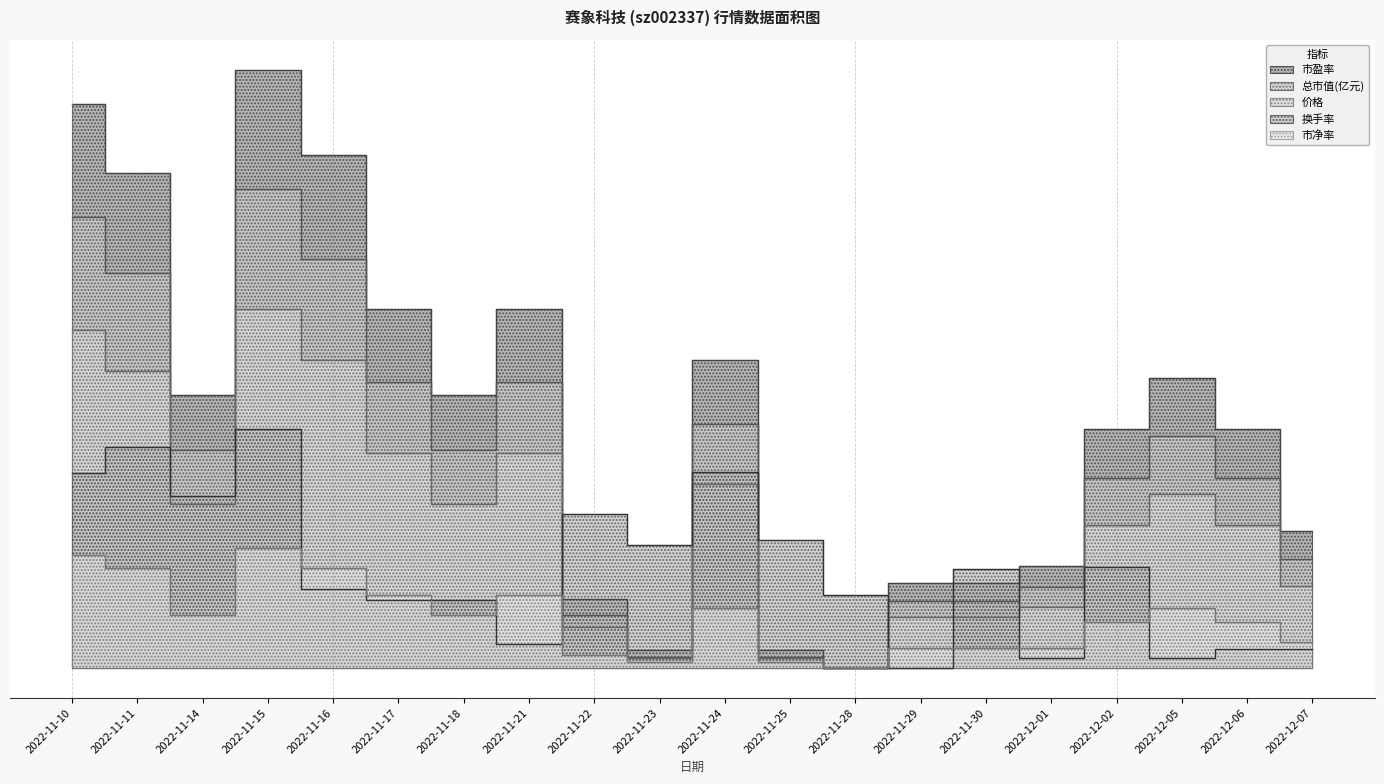

Does the chart have visible grid lines?

No